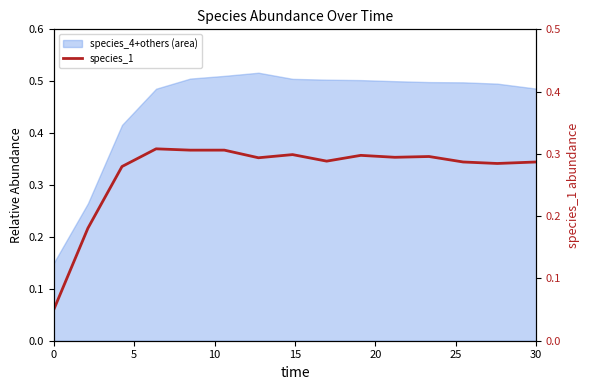

True or false: the data shows 0.3 at 25.

True